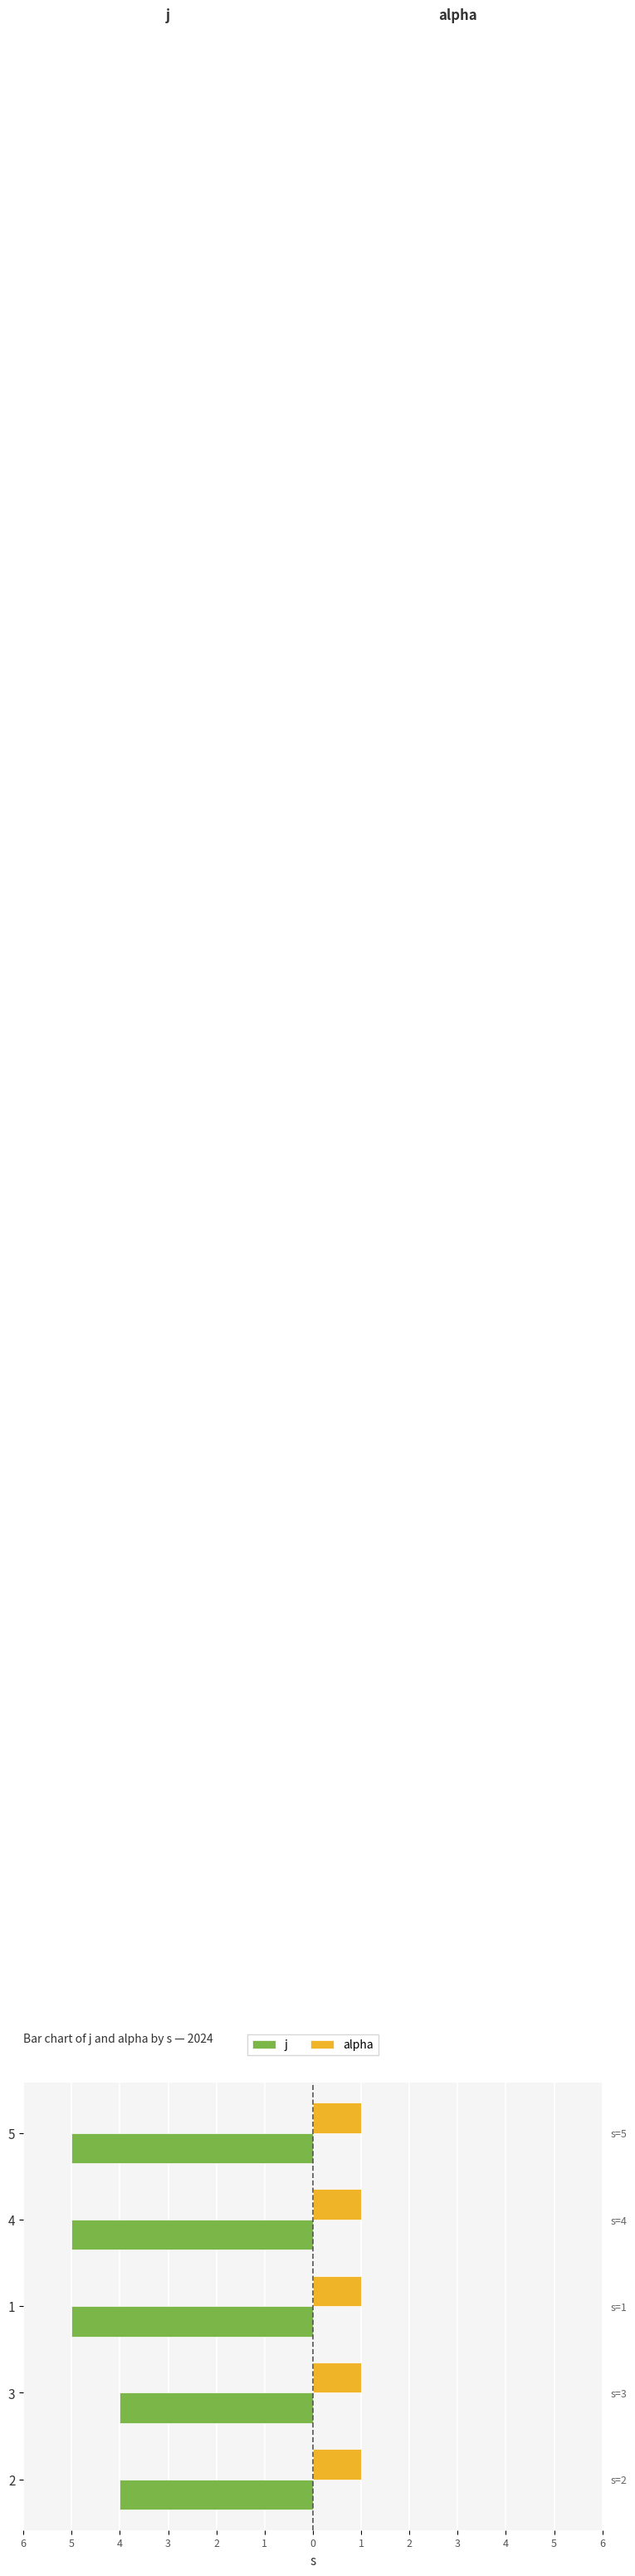

How many bars are there in each group?

2